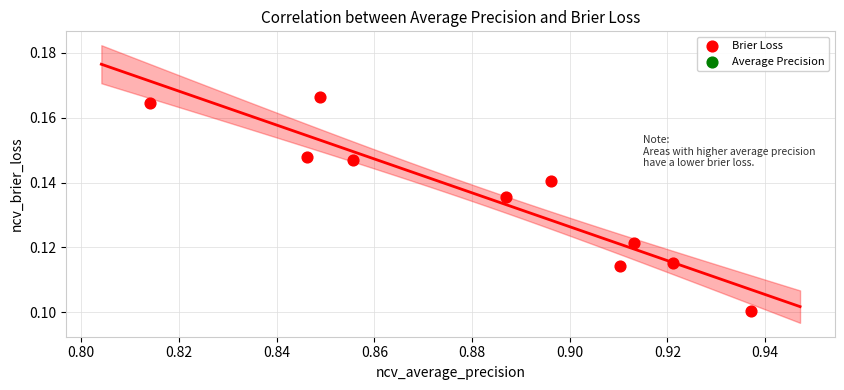

What is the average X value?

0.9